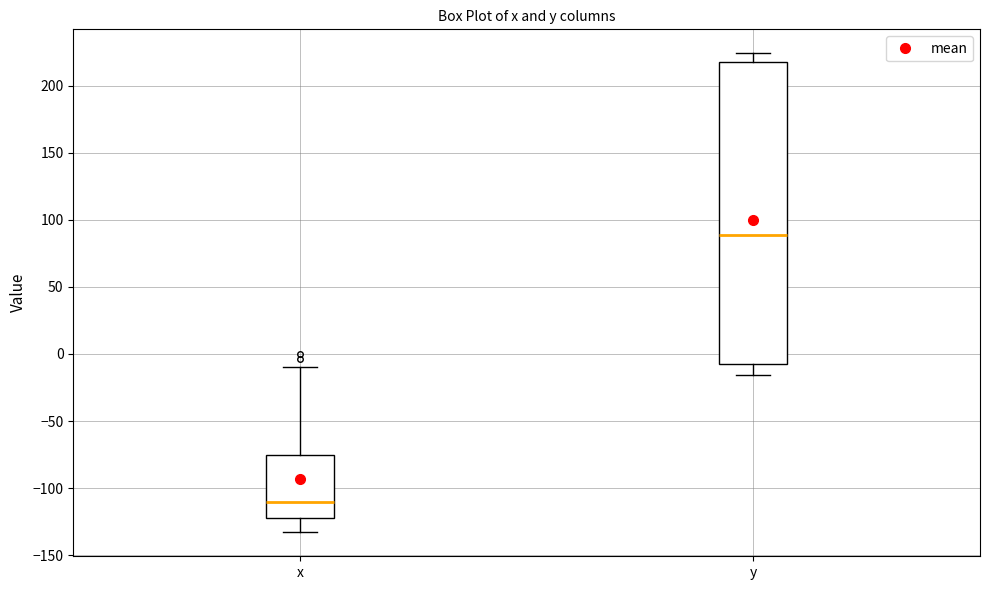

Reading left to right, transcribe this box plot: for each box, give where its median line is, the range the box spans, and where its two whiskers end, as read against the y-axis. The values are not printed on the chart, so give them approximately, as read against the axis.

x: median -110, box -120 to -75, whiskers -135 to -10
y: median 90, box -5 to 215, whiskers -15 to 225